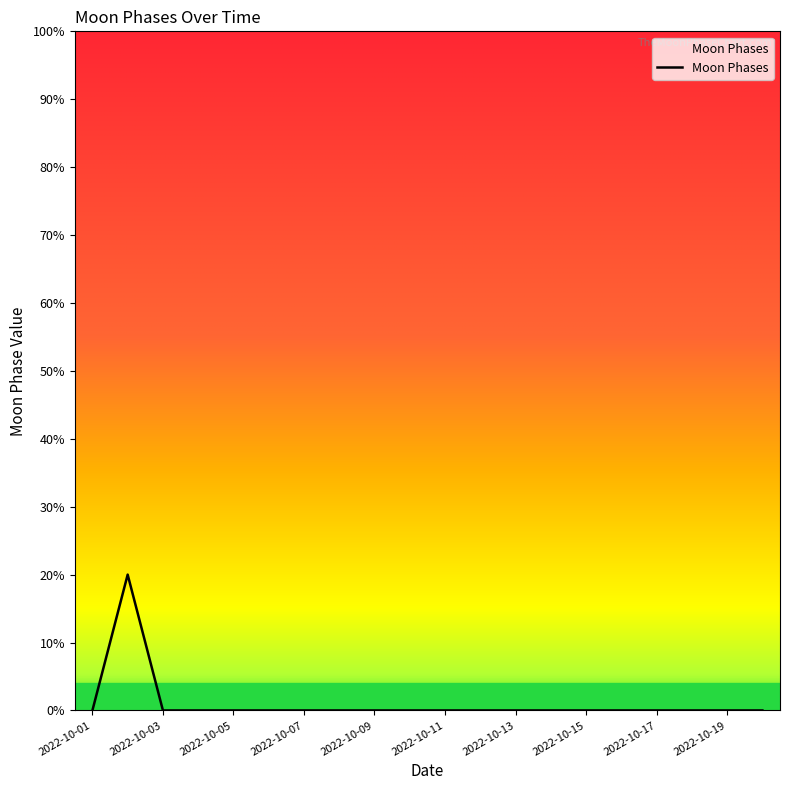

What is the difference between the maximum and minimum values?

20